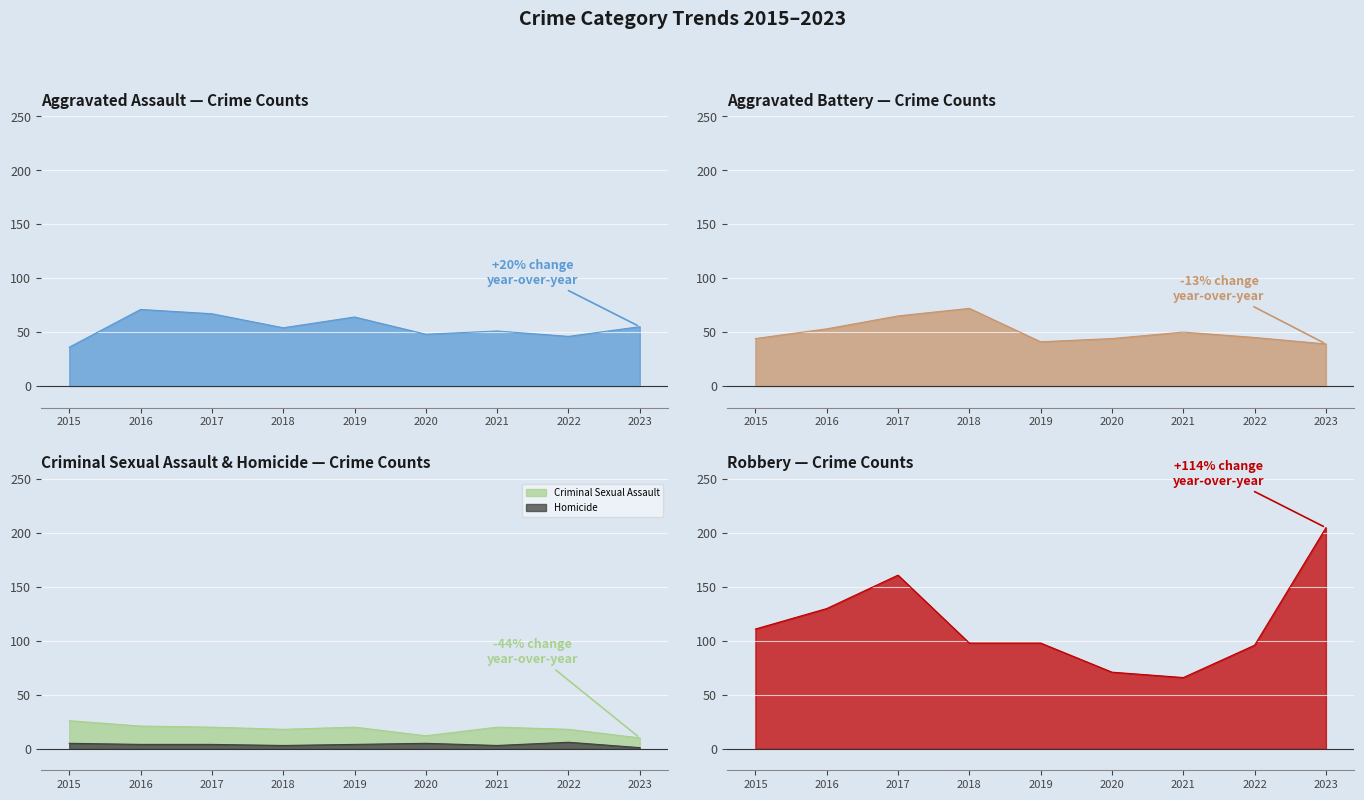

How many data points in Criminal Sexual Assault are above 20?

2